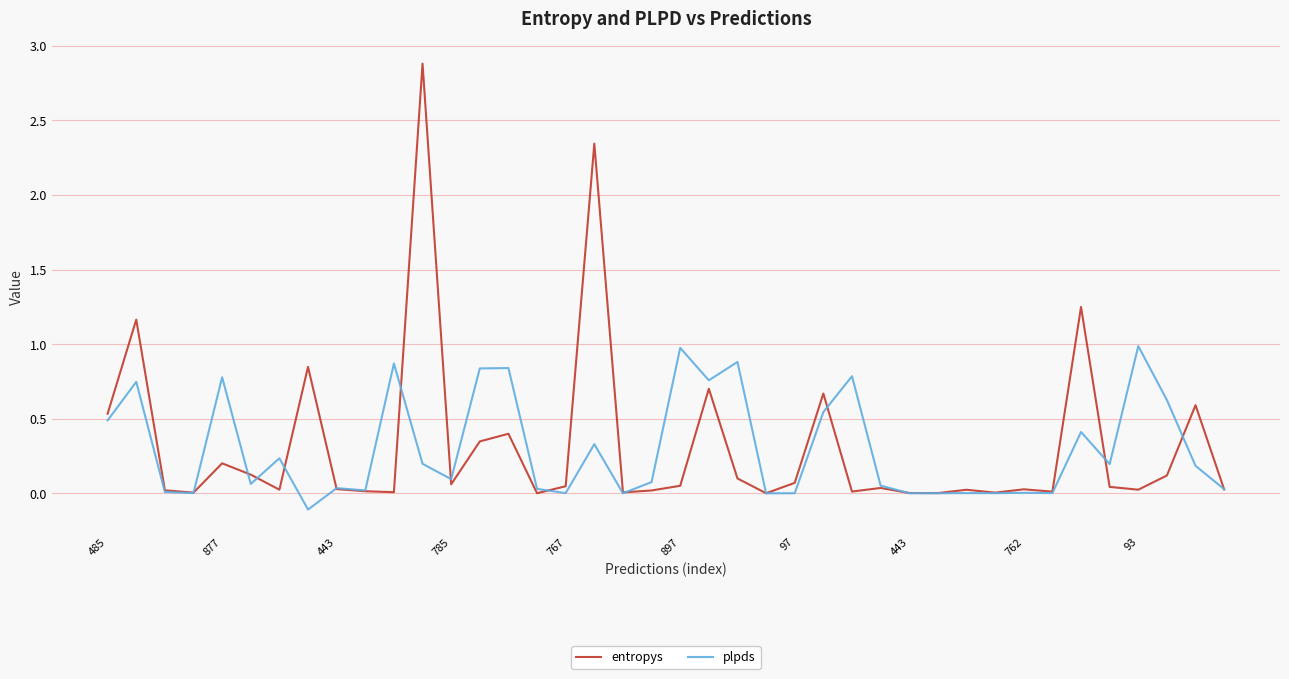

What is the highest value of the entropys series?

2.9